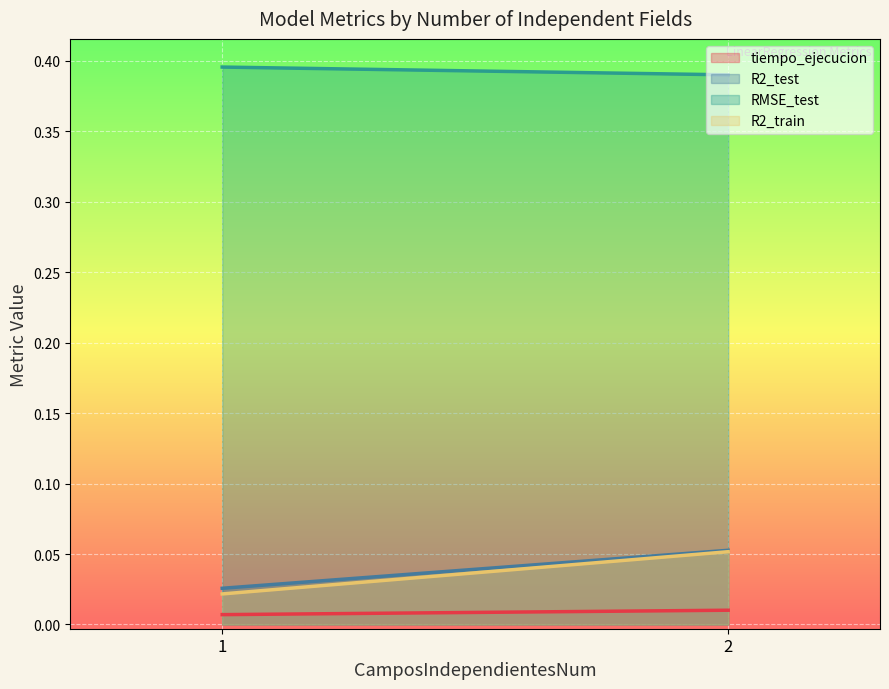

True or false: RMSE_test has a value of 0.4 at 1.

True